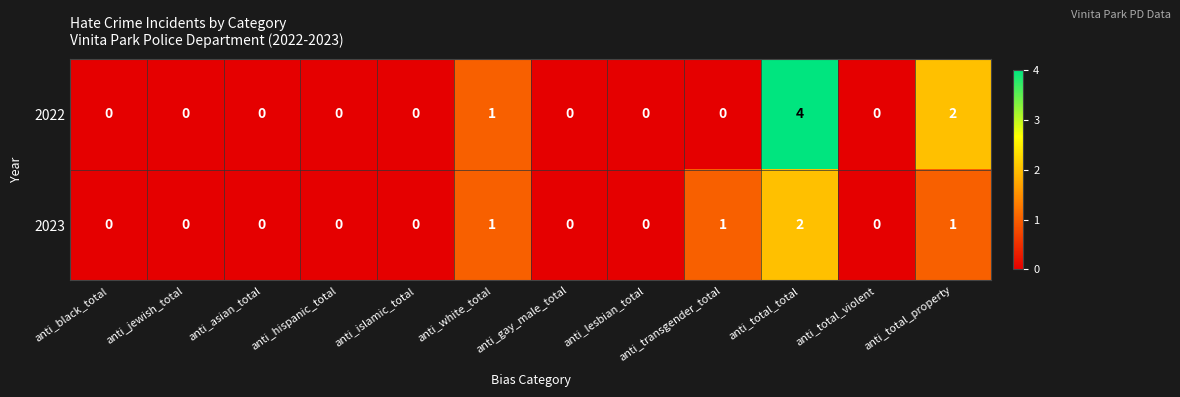

What is the difference between the maximum and second lowest values in the 2022 series?

4